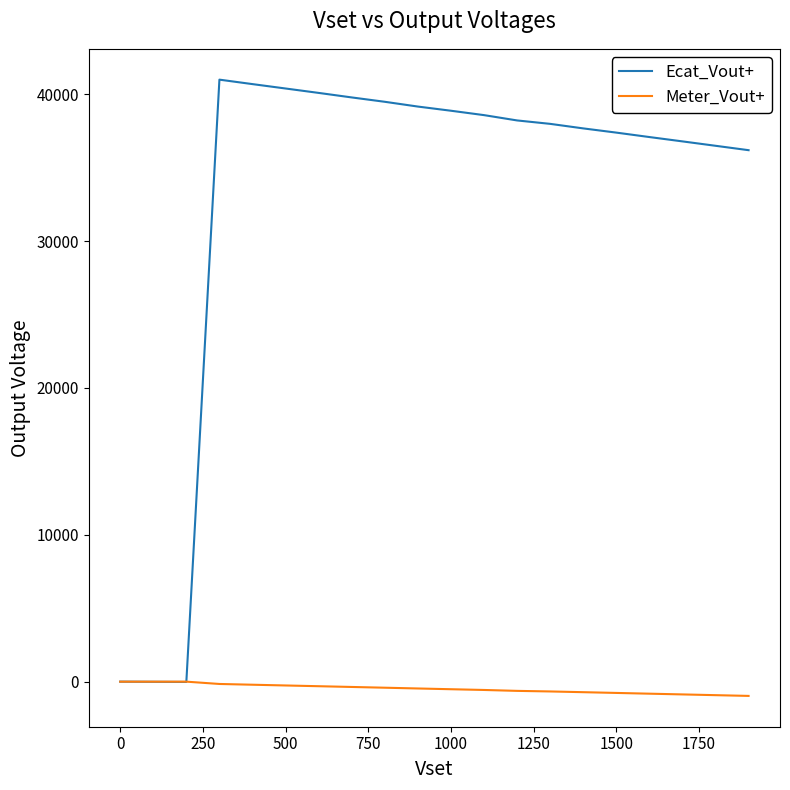

After their last crossing, which series has the higher values: Meter_Vout+ or Ecat_Vout+?

Ecat_Vout+